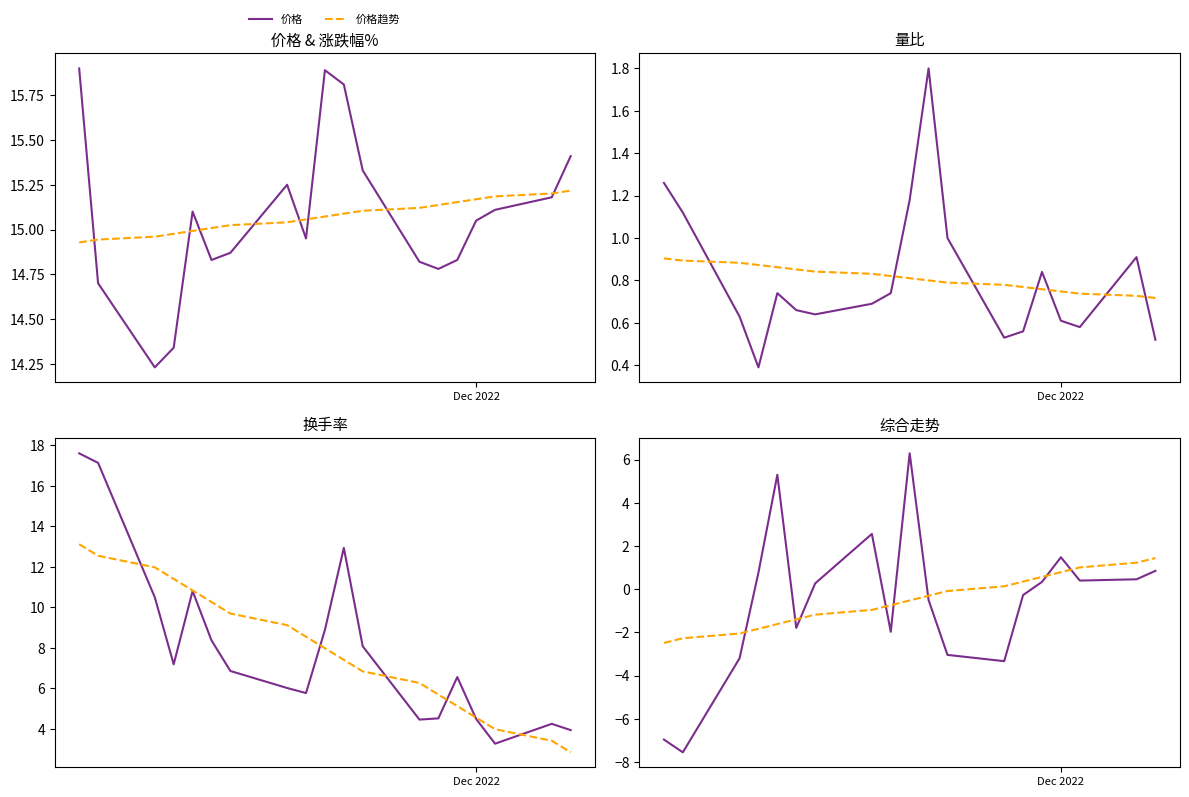

How many times do 价格趋势 and 价格 cross each other?

8